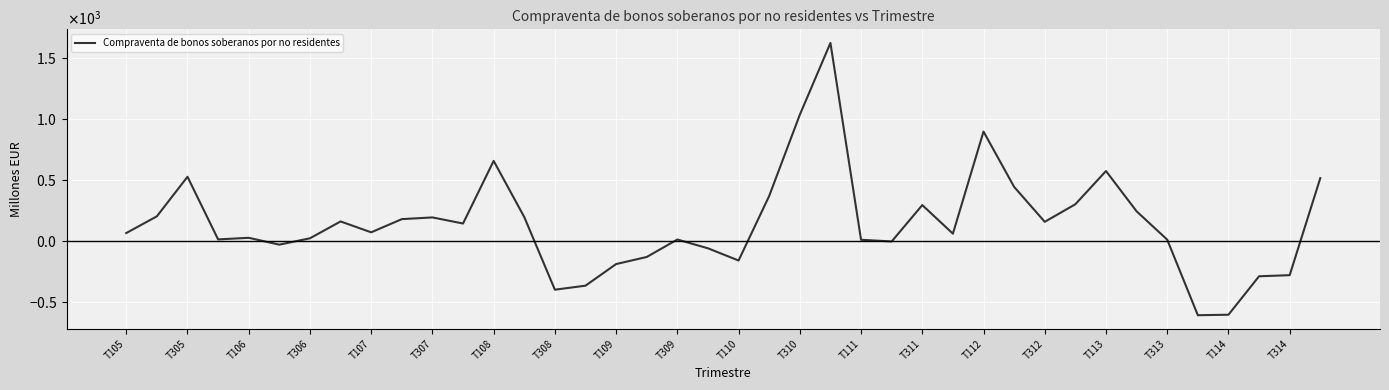

Is this an area chart (filled region under the line)?

No